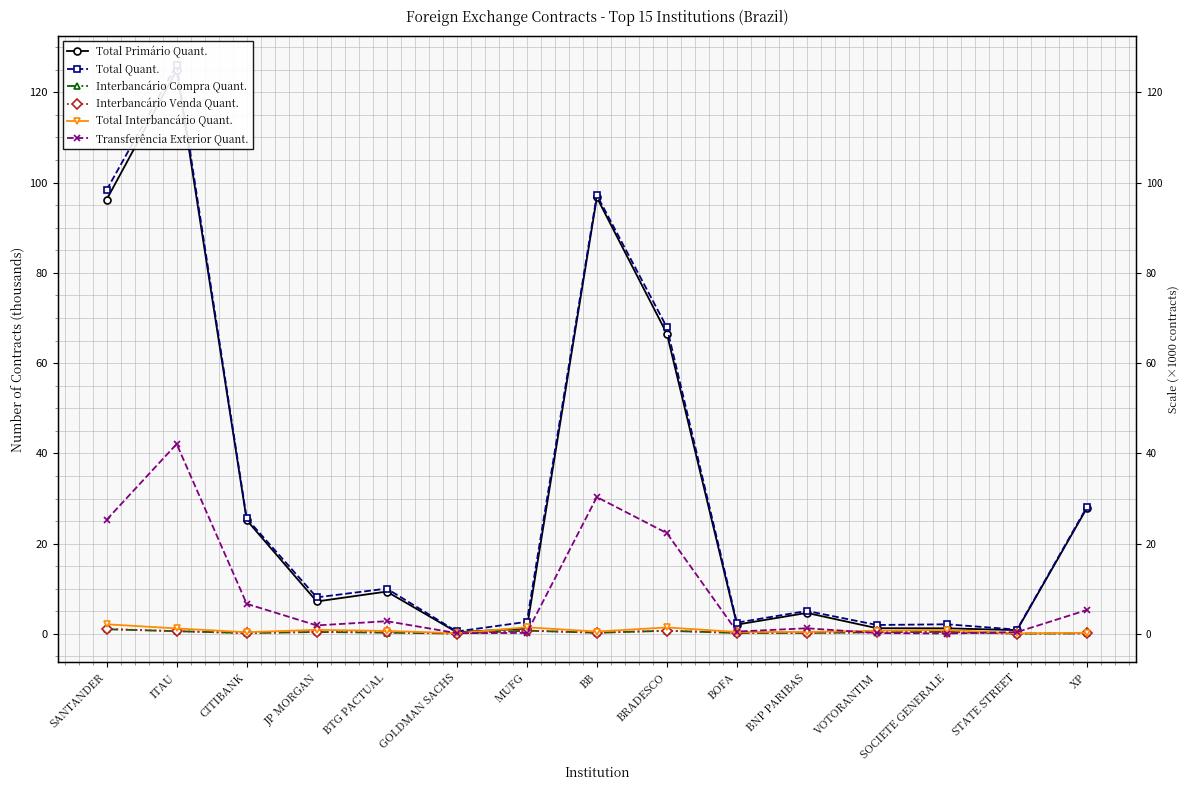

What is the maximum value for Transferência Exterior Quant.?

42.1